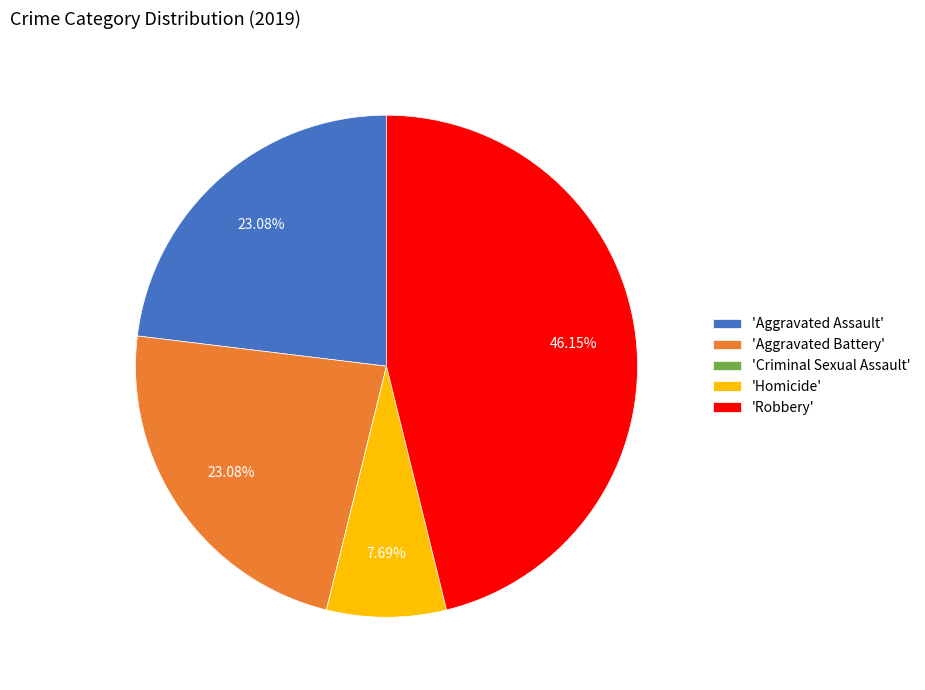

Does 'Homicide' represent more than half of the total?

No